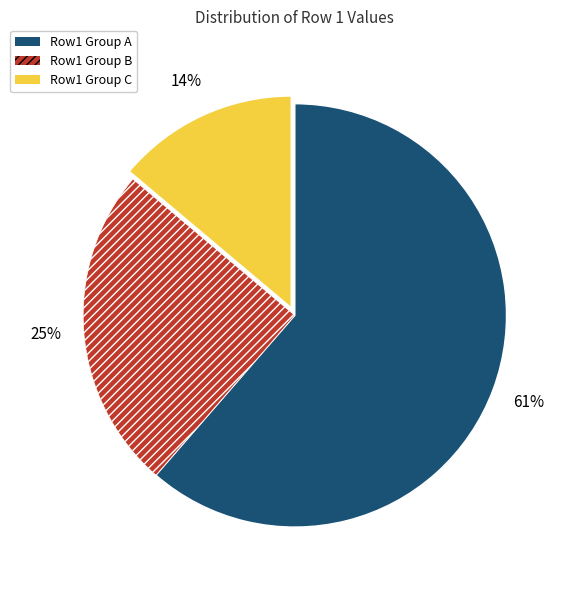

To the nearest percent, what is the average slice percentage?

33%